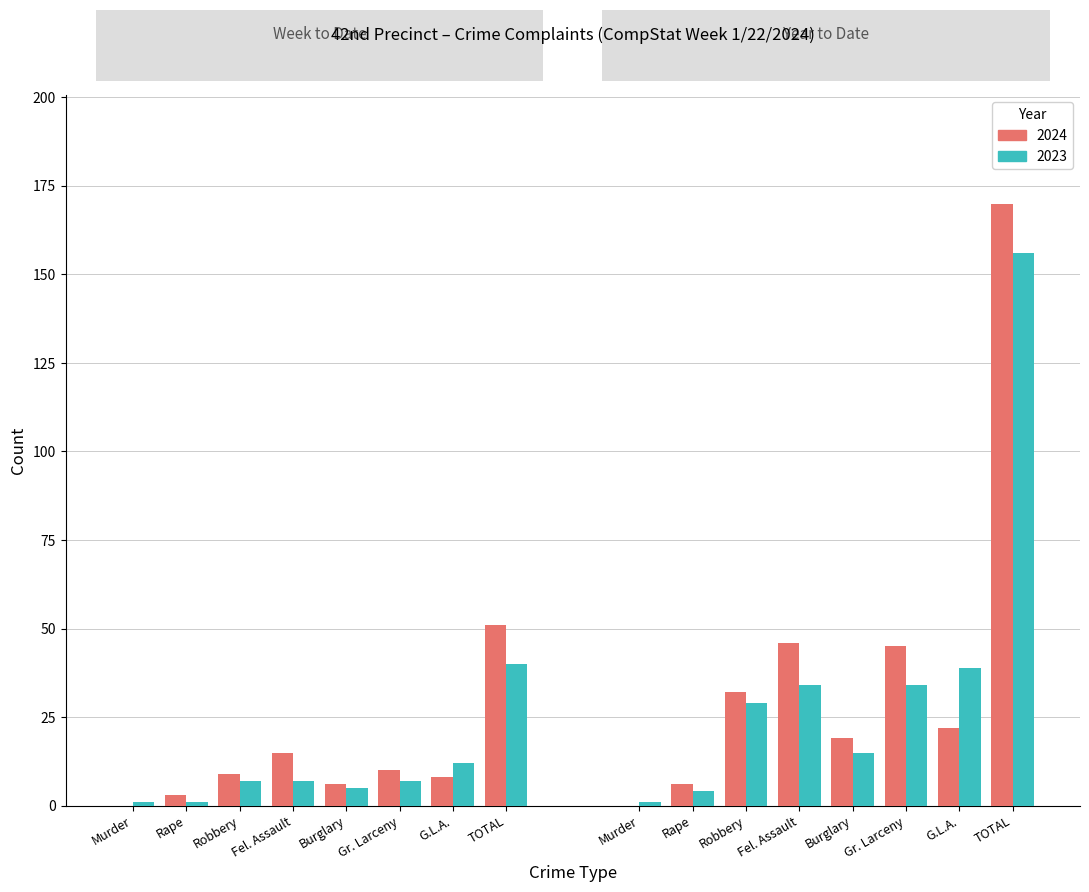

What is the difference between the second highest and second lowest values in the 2023 series?

11